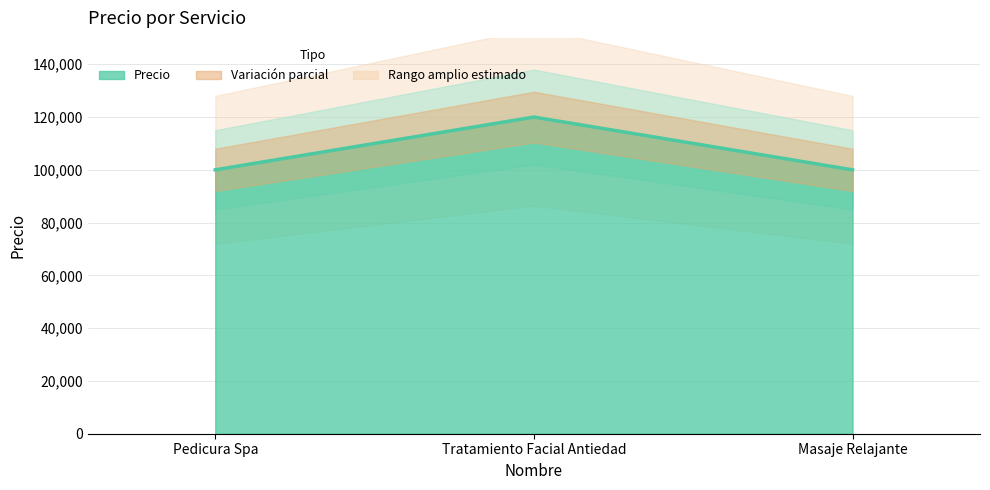

Which category has the lowest value across all series?

Pedicura Spa